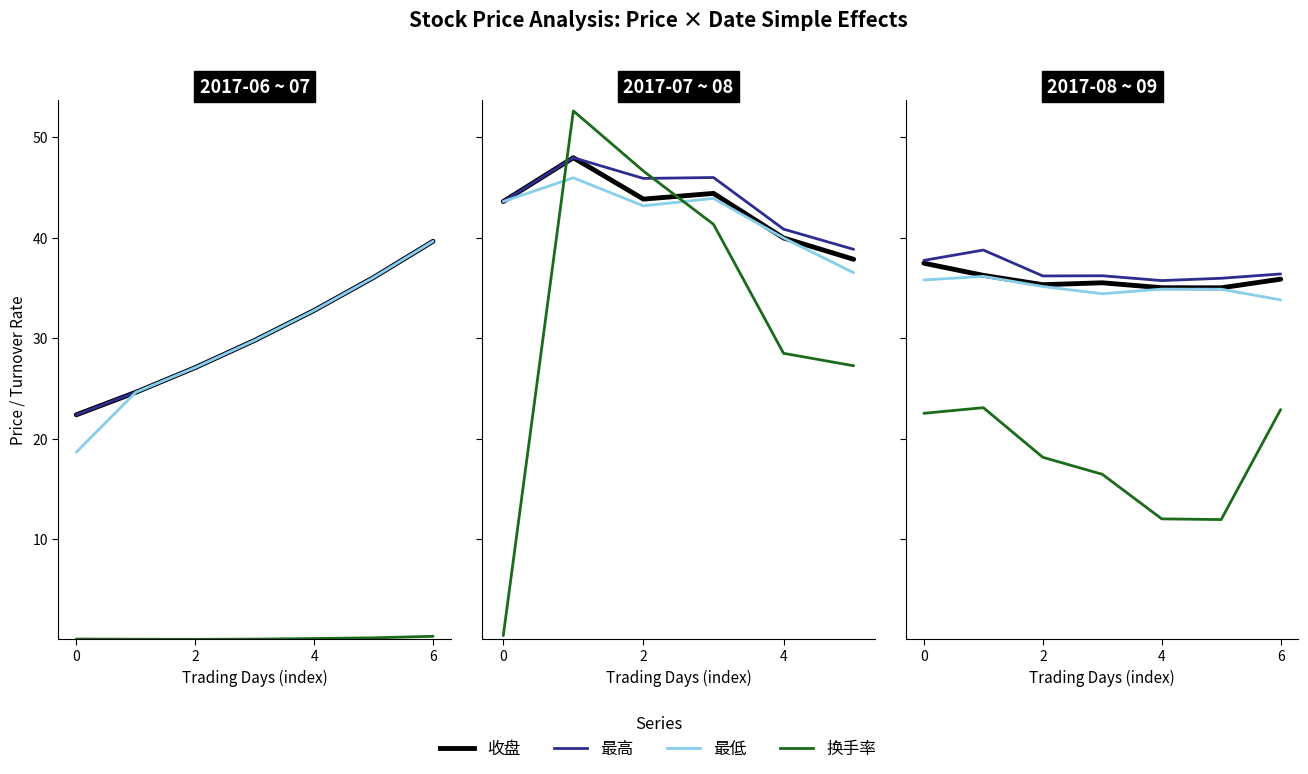

How many interior local peaks does the 最高 series have?

2